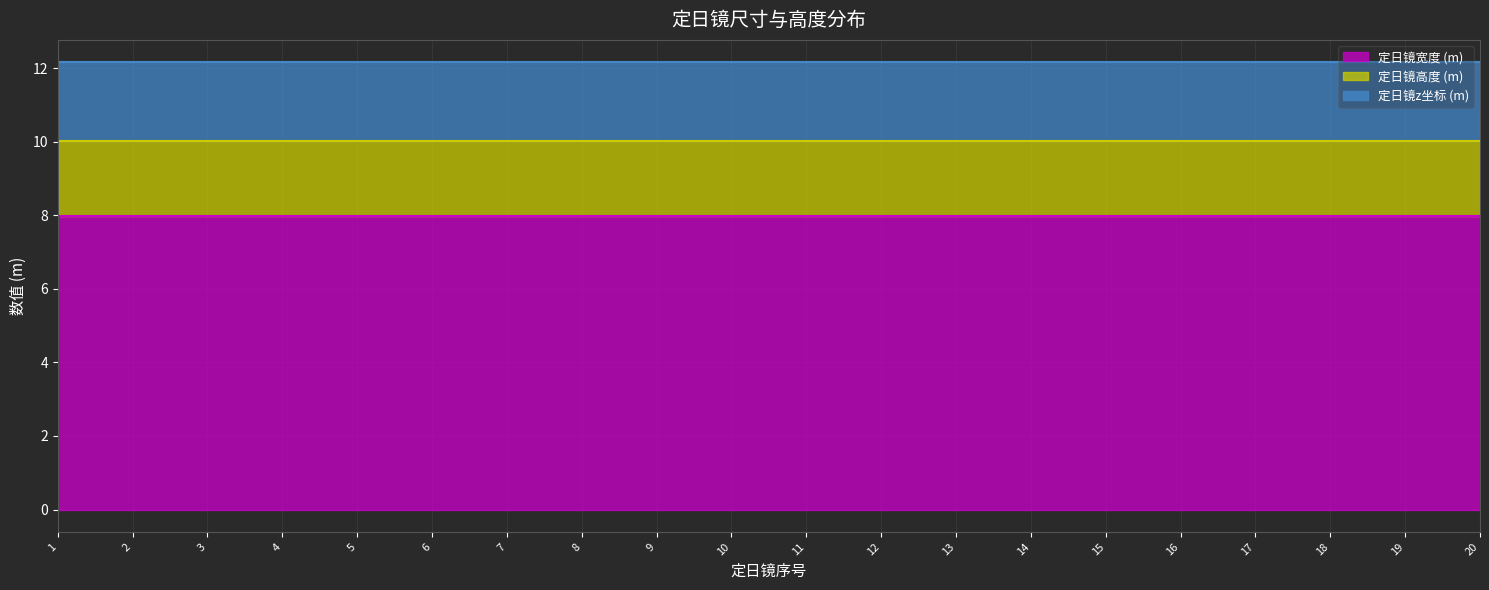

True or false: 定日镜高度 (m) and 定日镜z坐标 (m) cross at least once.

False